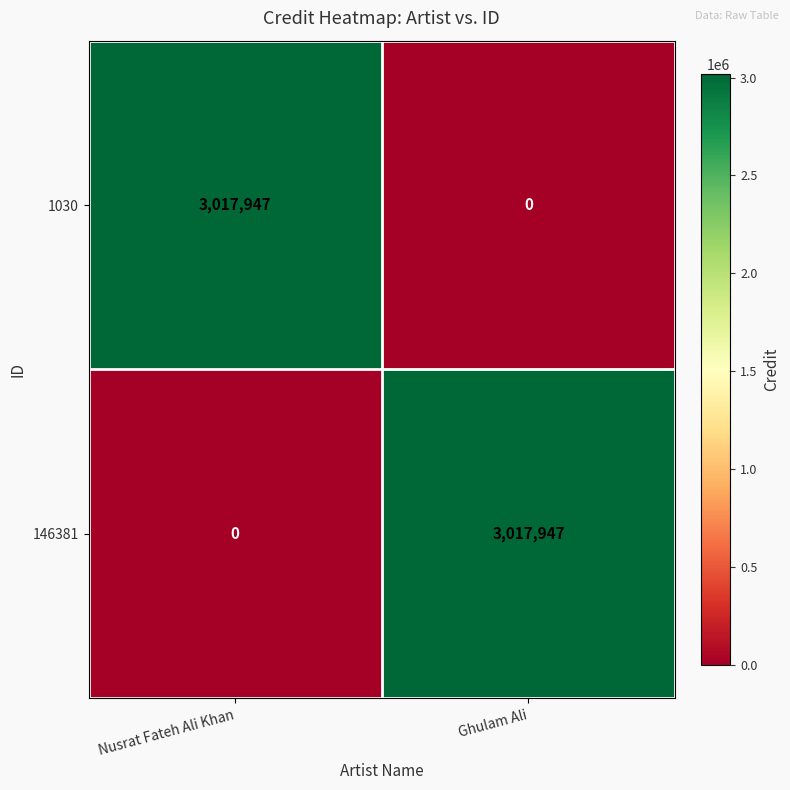

Where is 1030 nearest to the value 1508973?

Ghulam Ali